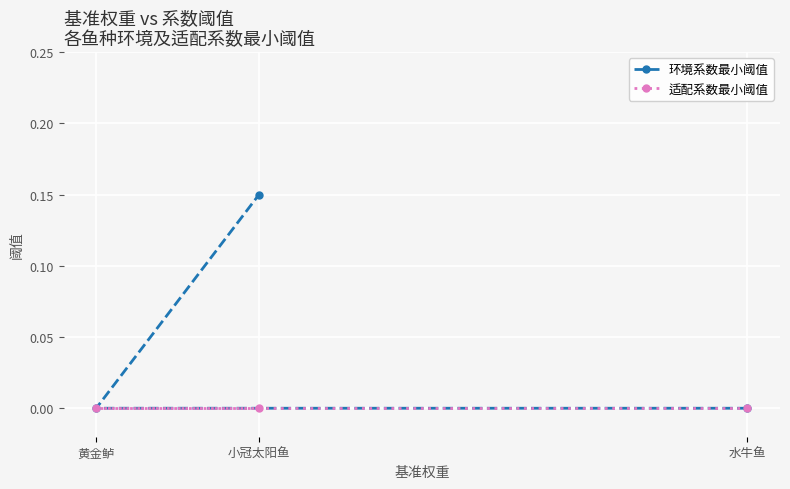

What is the sum of all 环境系数最小阈值 values?

0.1